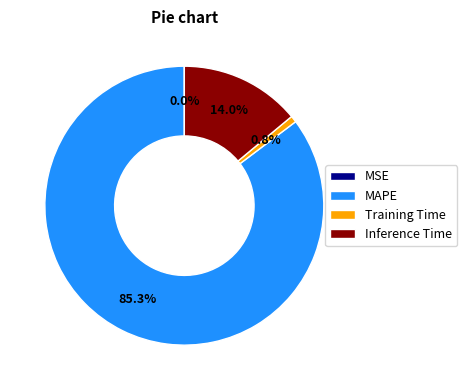

What is the total percentage of Inference Time and MAPE?

99.2%